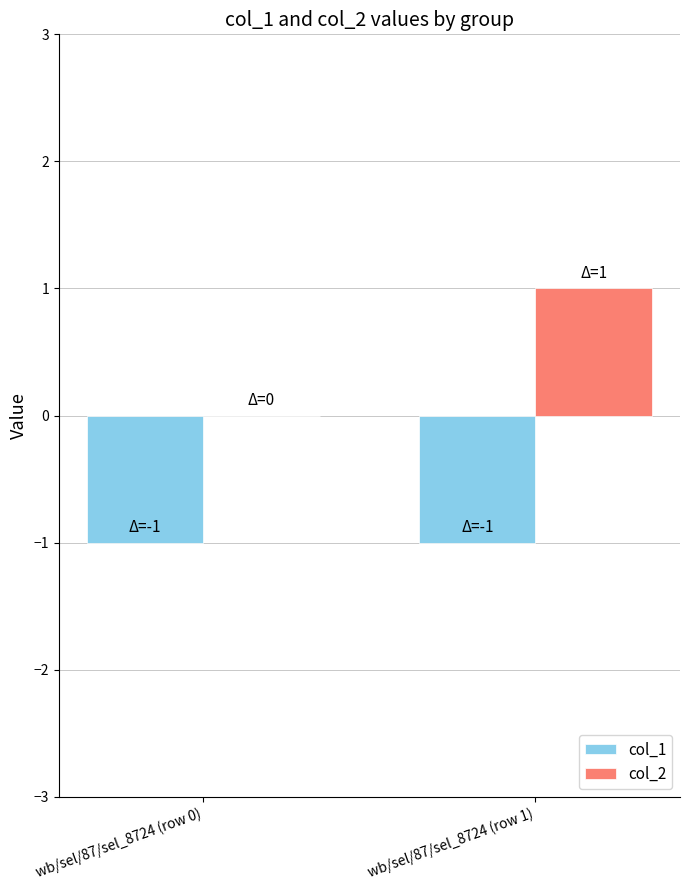

Which series has the widest spread of values?

col_2